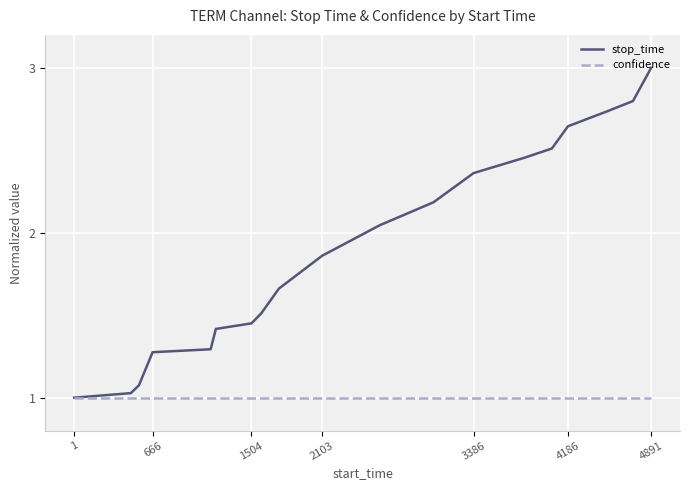

Which series has the largest total across all categories?

stop_time